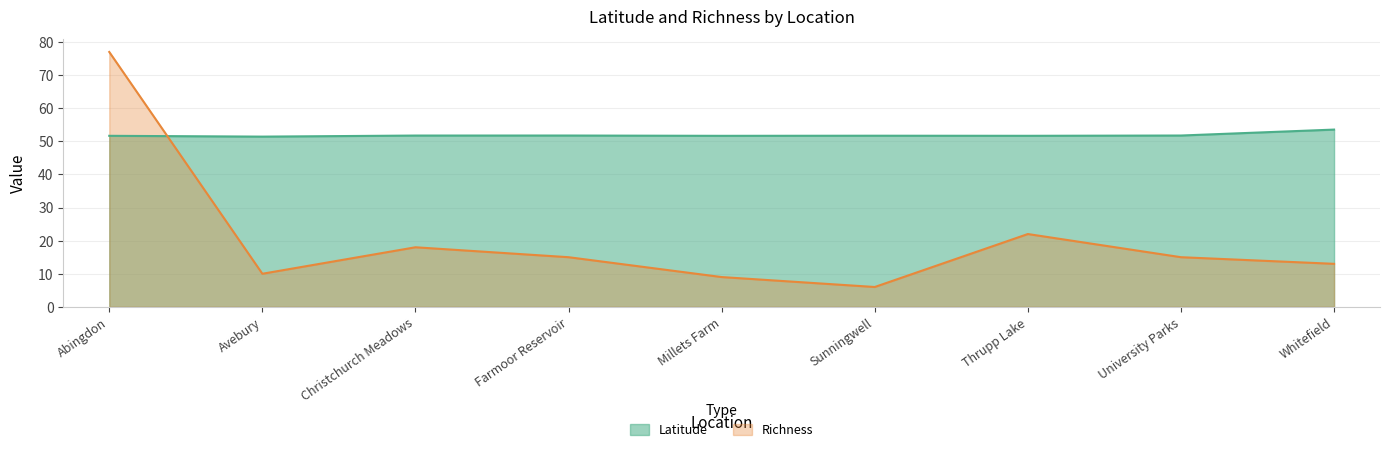

How many intersections are there between Latitude and Richness?

1